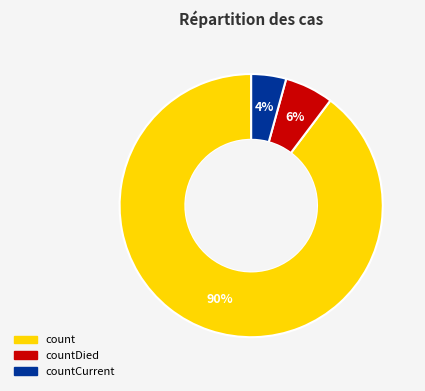

Is there a majority slice in this chart?

Yes